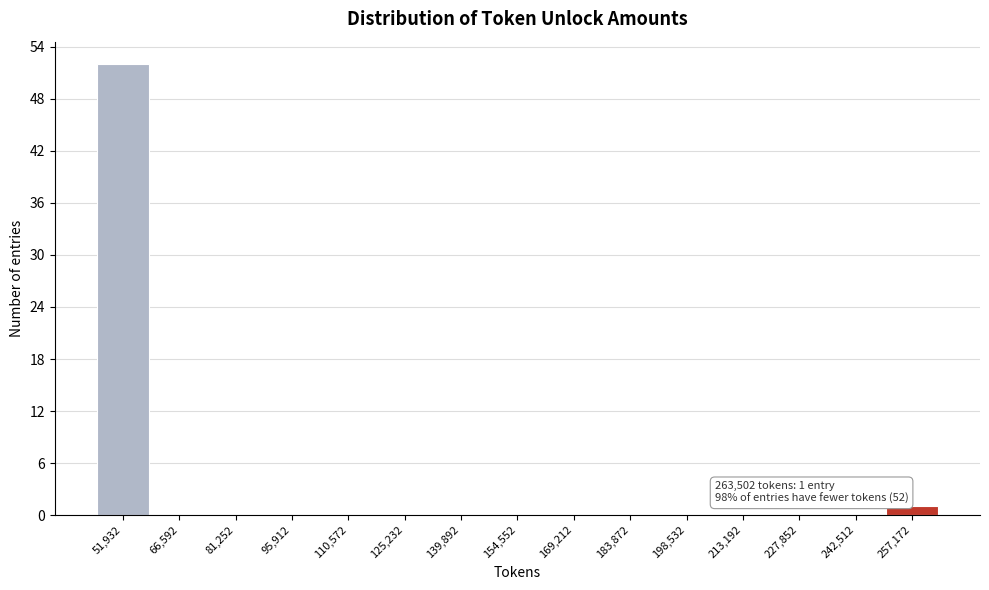

Which range on the x-axis has the tallest bar?

44000 to 60000